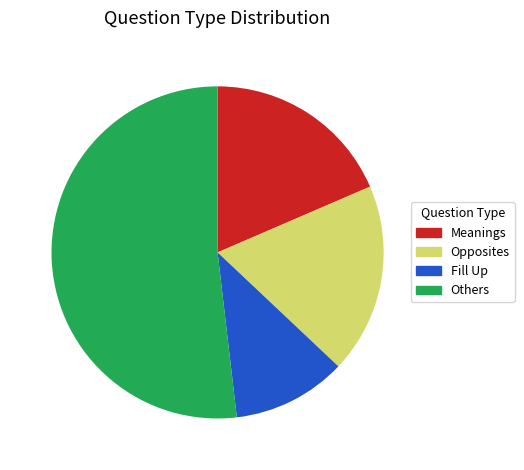

Approximately how many times larger is the value at Meanings compared to Opposites?

1.0